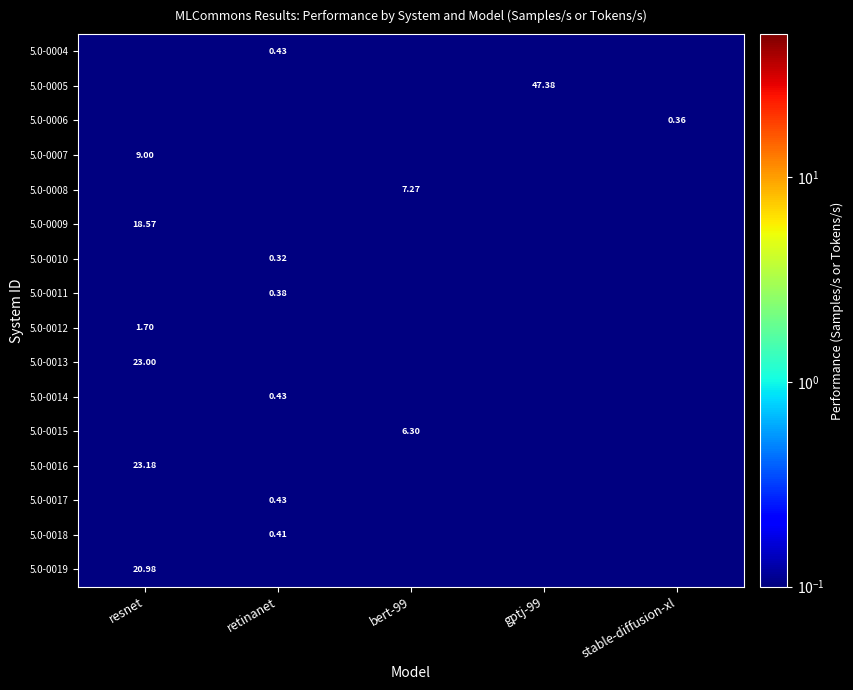

How many series are shown in this chart?

16